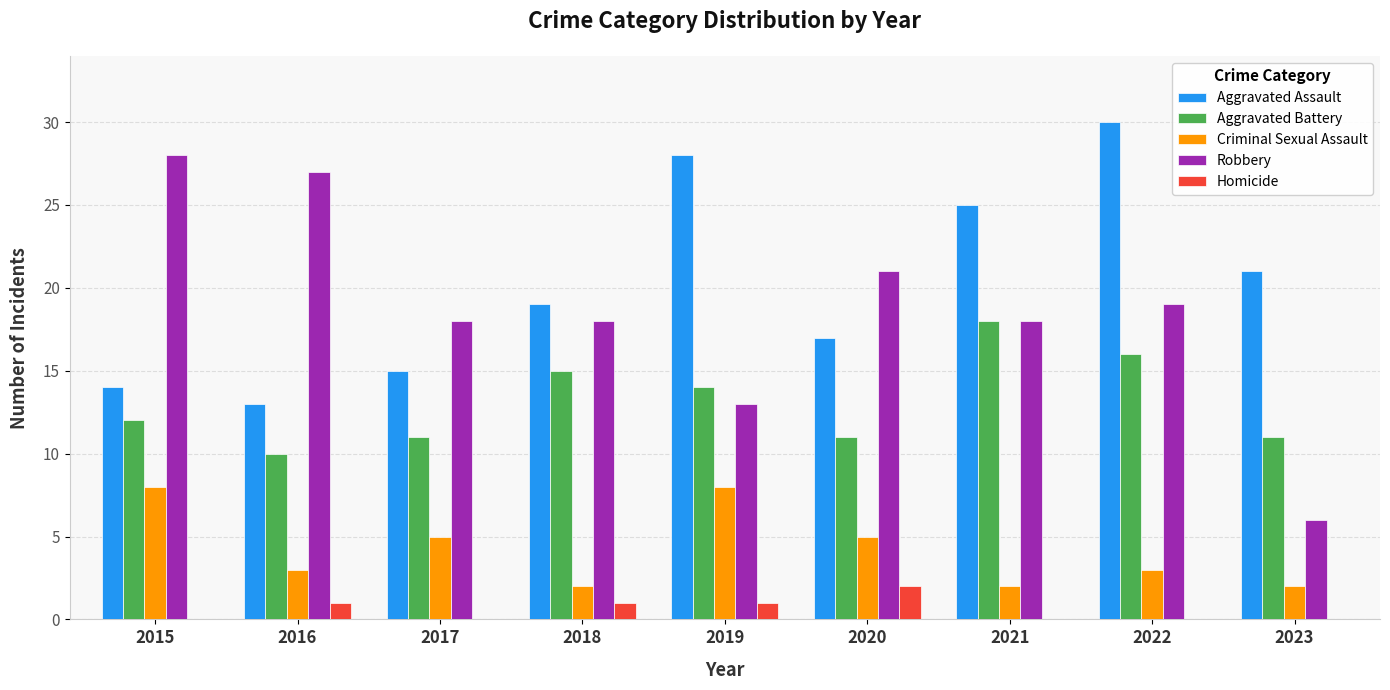

At which label does Aggravated Assault reach its peak?

2022